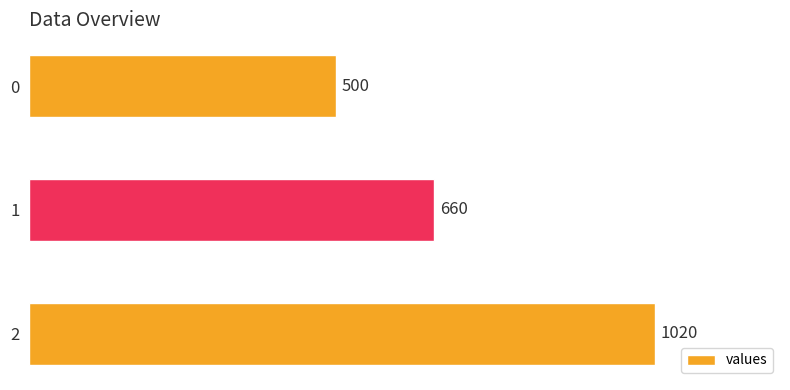

How many values are below 660?

1